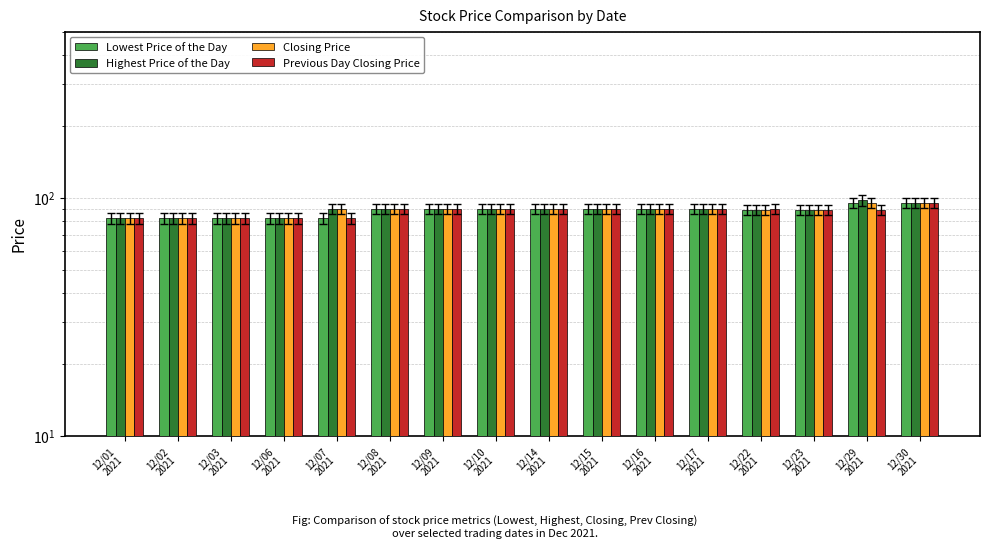

What is the label of the 5th bar from the left?

12/07
2021